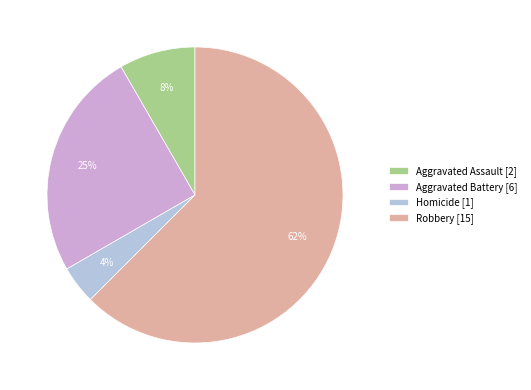

Is Homicide the majority of the pie?

No